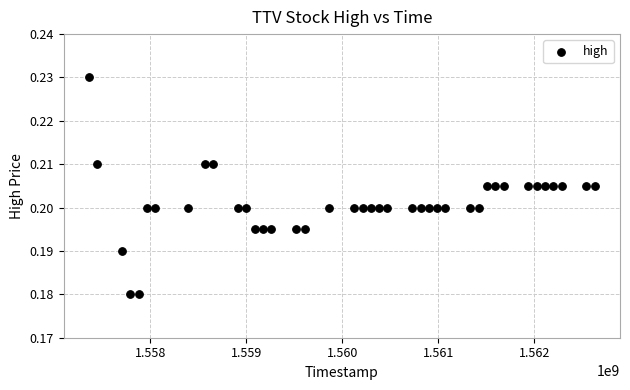

How many data points are displayed?

40